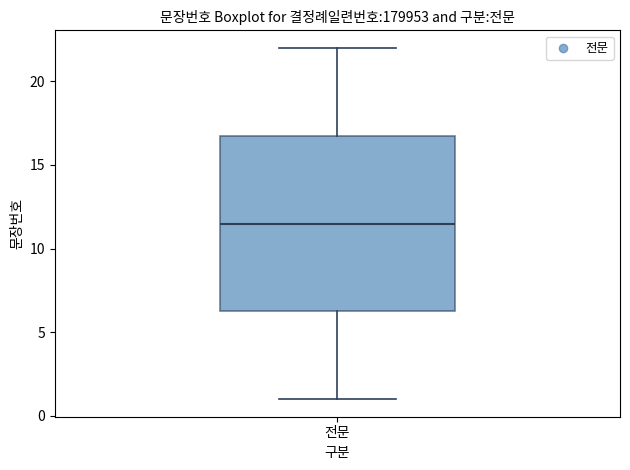

Read this box plot against the y-axis: the position of the median line, the range covered by the box, and the ends of both whiskers. The values are not printed on the chart, so give them approximately, as read against the axis.

median 11.5, box 6.5 to 17.0, whiskers 1.0 to 22.0